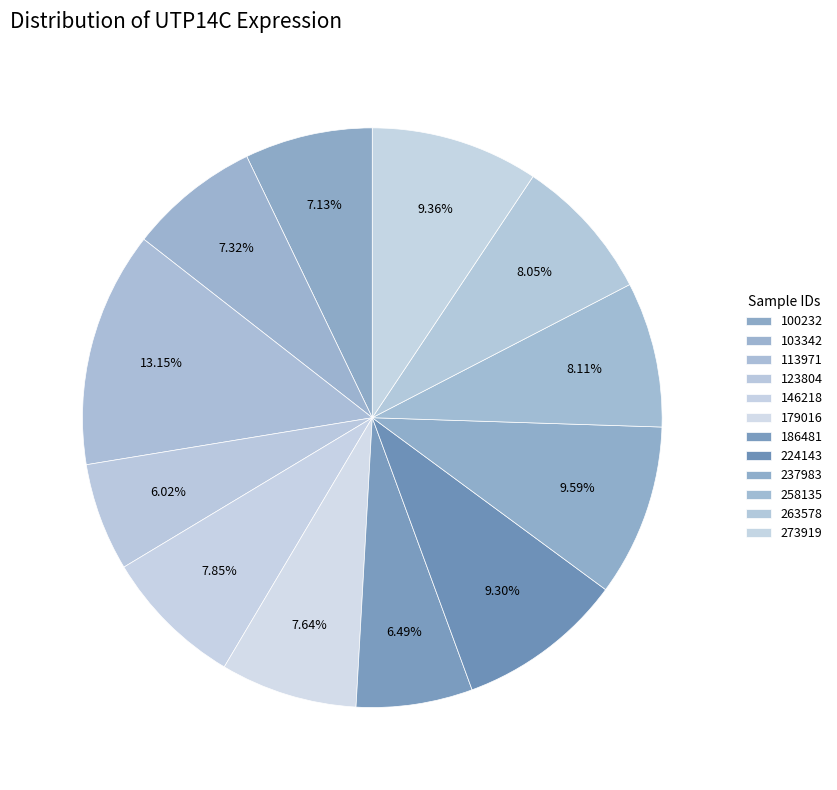

How much of the chart is everything except 103342?

92.7%